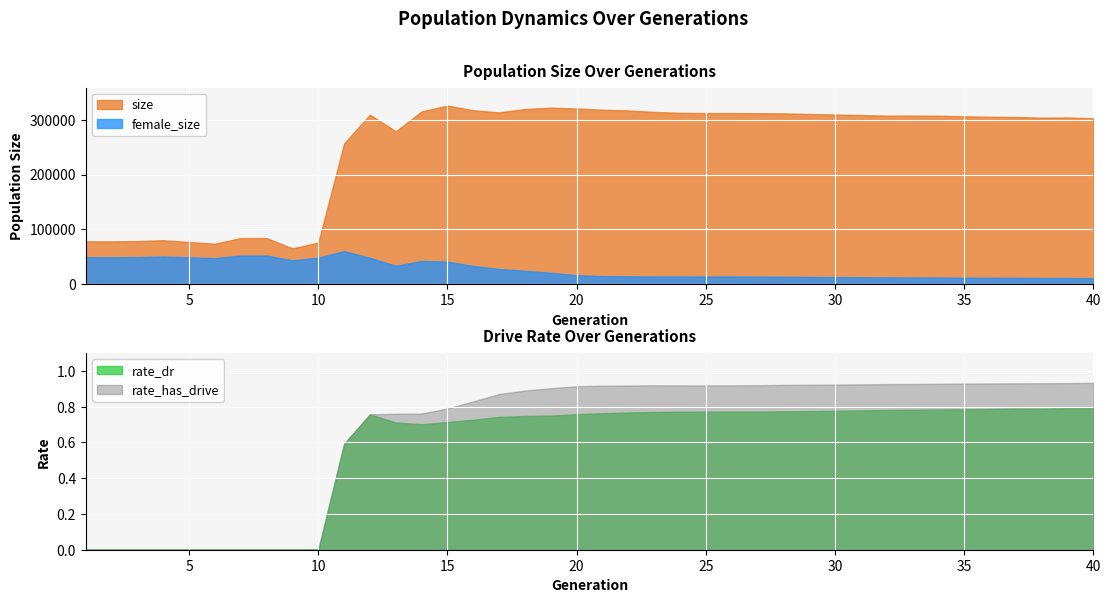

In female_size, how many points are higher than both neighbors (excluding endpoints)?

6